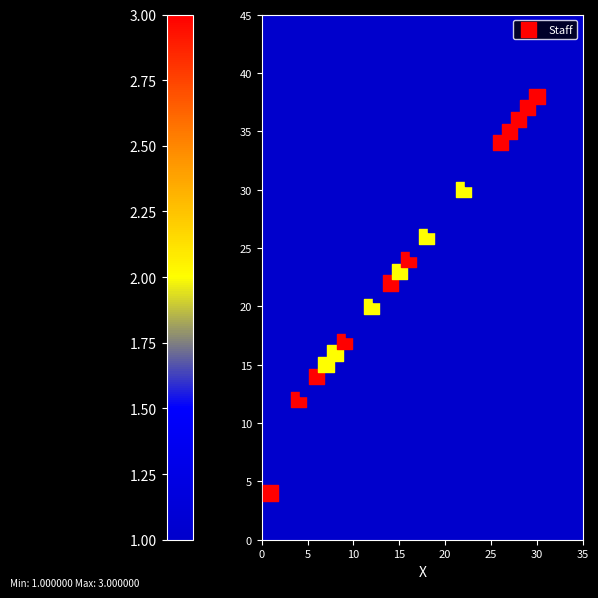

What is the range of Y values (max minus min)?

34